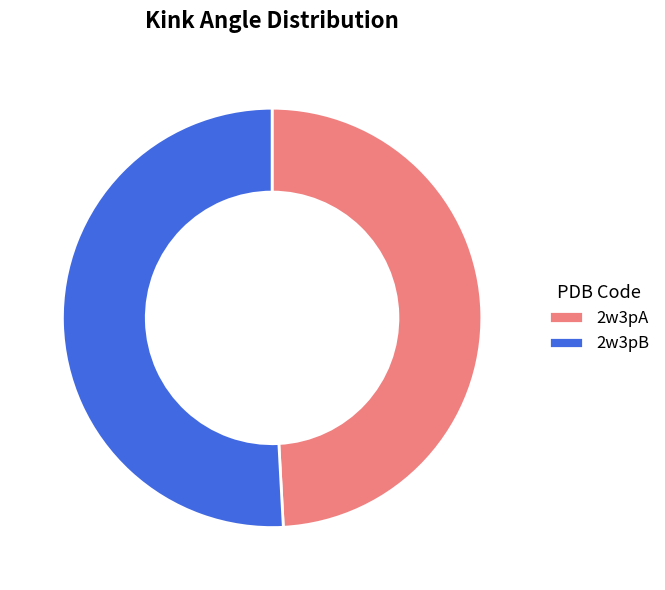

Which category has the smallest portion of the pie?

2w3pA